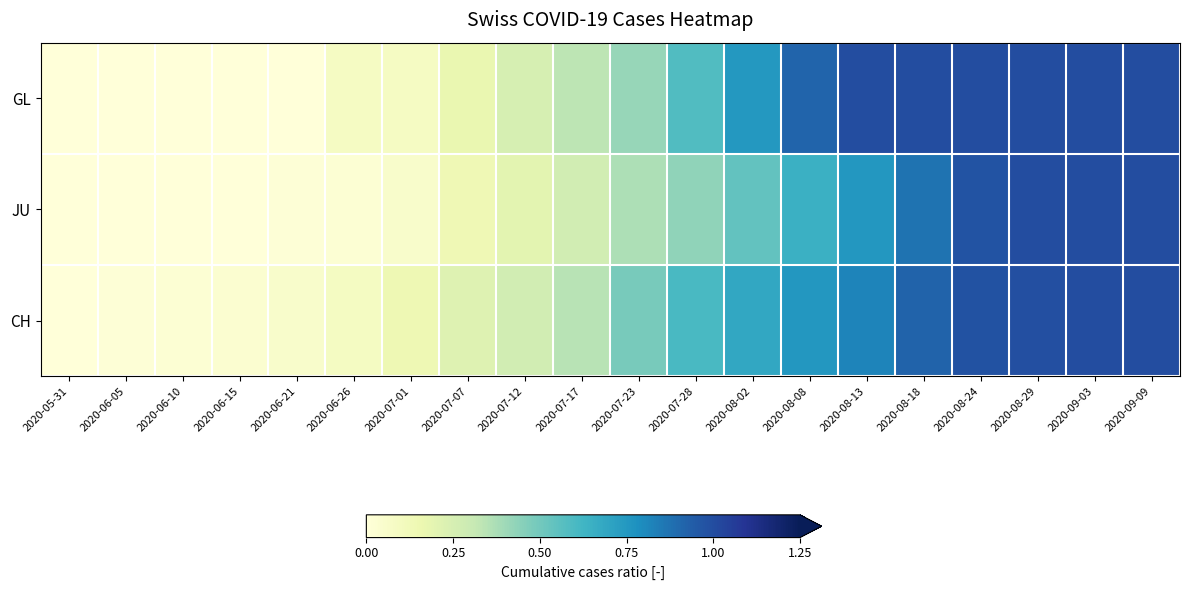

Reading left to right, extract all data points from this chart.

GL: 2020-05-31=0.0	2020-06-05=0.0	2020-06-10=0.0	2020-06-15=0.0	2020-06-21=0.0	2020-06-26=0.1	2020-07-01=0.1	2020-07-07=0.2	2020-07-12=0.2	2020-07-17=0.3	2020-07-23=0.4	2020-07-28=0.6	2020-08-02=0.8	2020-08-08=0.9	2020-08-13=1.0	2020-08-18=1.0	2020-08-24=1.0	2020-08-29=1.0	2020-09-03=1.0	2020-09-09=1.0
JU: 2020-05-31=0.0	2020-06-05=0.0	2020-06-10=0.0	2020-06-15=0.0	2020-06-21=0.0	2020-06-26=0.0	2020-07-01=0.1	2020-07-07=0.1	2020-07-12=0.2	2020-07-17=0.3	2020-07-23=0.4	2020-07-28=0.4	2020-08-02=0.5	2020-08-08=0.6	2020-08-13=0.8	2020-08-18=0.9	2020-08-24=1.0	2020-08-29=1.0	2020-09-03=1.0	2020-09-09=1.0
CH: 2020-05-31=0.0	2020-06-05=0.0	2020-06-10=0.0	2020-06-15=0.0	2020-06-21=0.1	2020-06-26=0.1	2020-07-01=0.1	2020-07-07=0.2	2020-07-12=0.3	2020-07-17=0.3	2020-07-23=0.5	2020-07-28=0.6	2020-08-02=0.7	2020-08-08=0.8	2020-08-13=0.8	2020-08-18=0.9	2020-08-24=1.0	2020-08-29=1.0	2020-09-03=1.0	2020-09-09=1.0